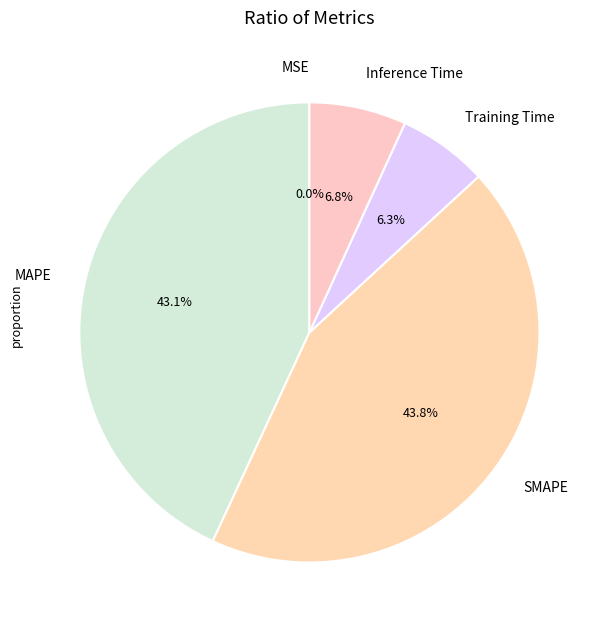

True or false: SMAPE accounts for 44% of the total.

True